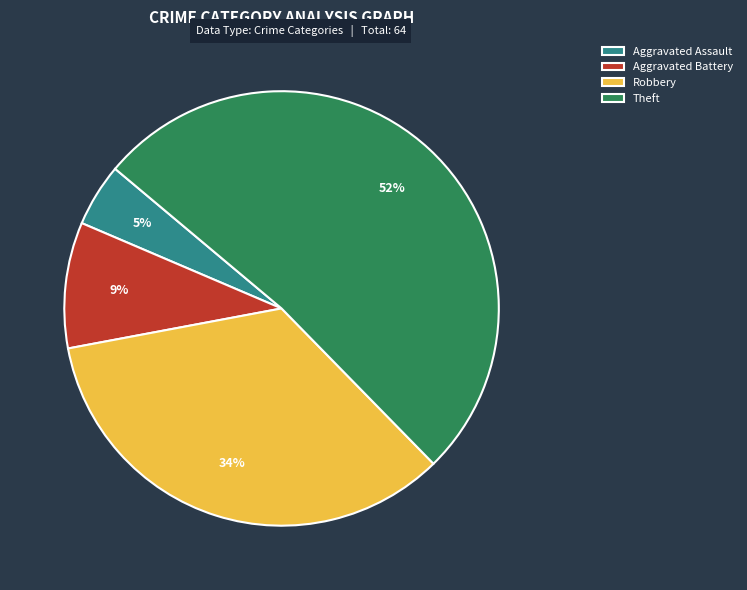

Is it true that Theft is 52% of the pie?

True